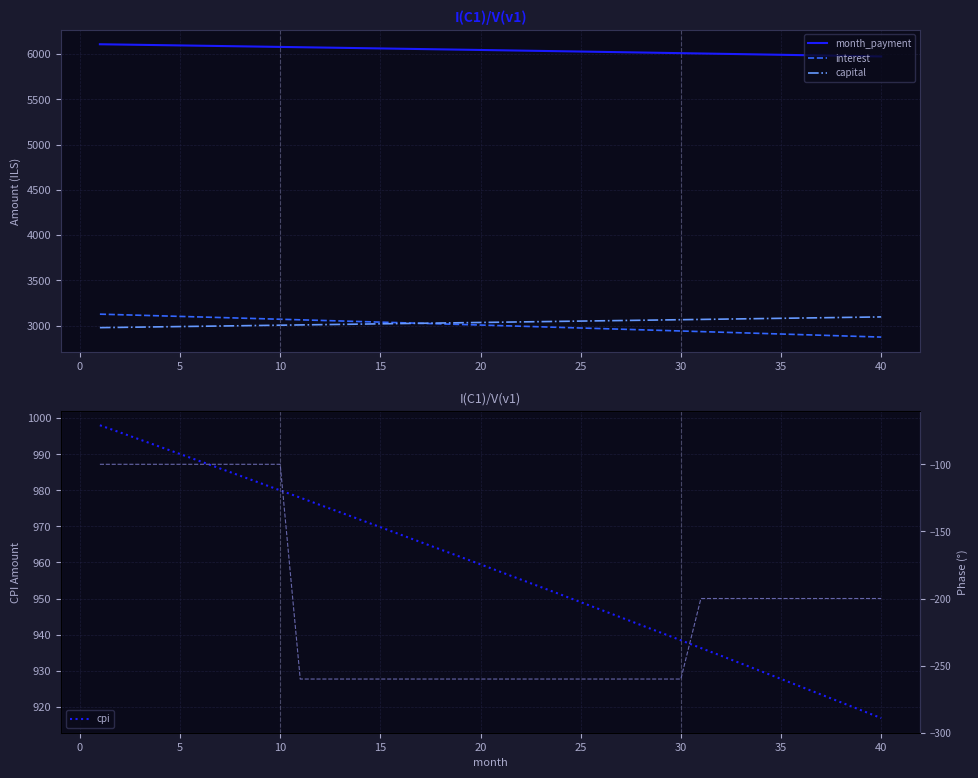

True or false: interest and month_payment intersect in this chart.

False